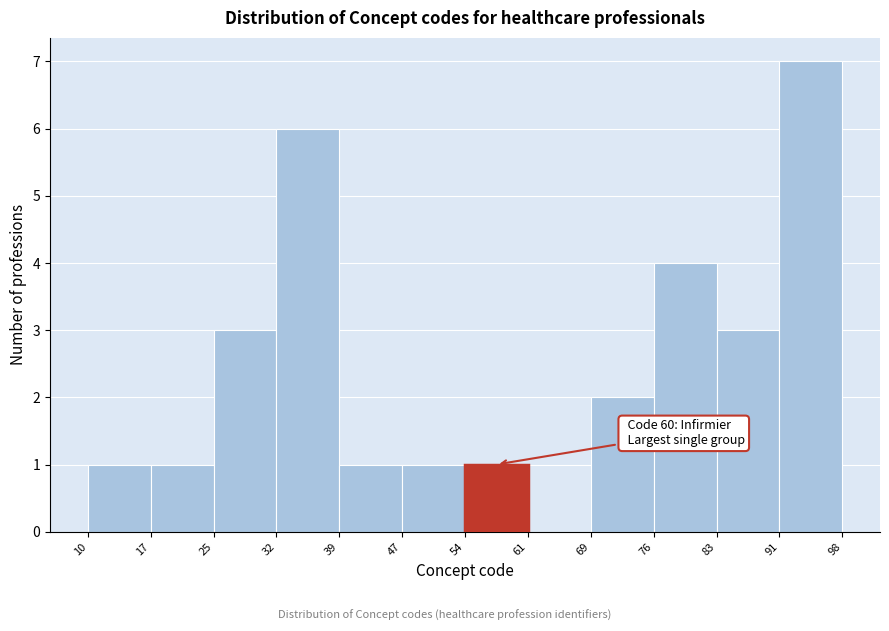

Which range on the x-axis has the tallest bar?

91 to 98